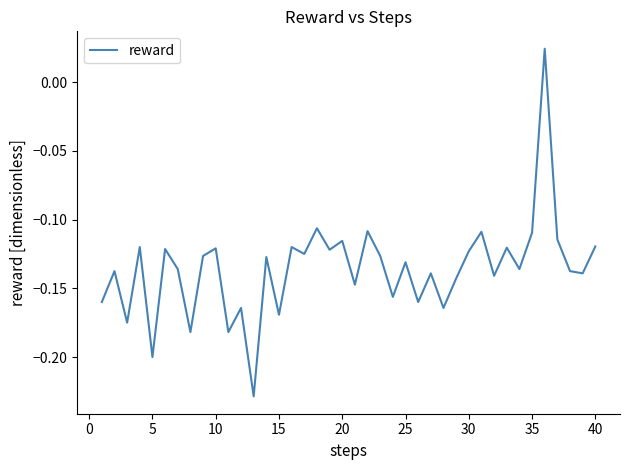

What is the difference between the maximum and minimum values?

0.3